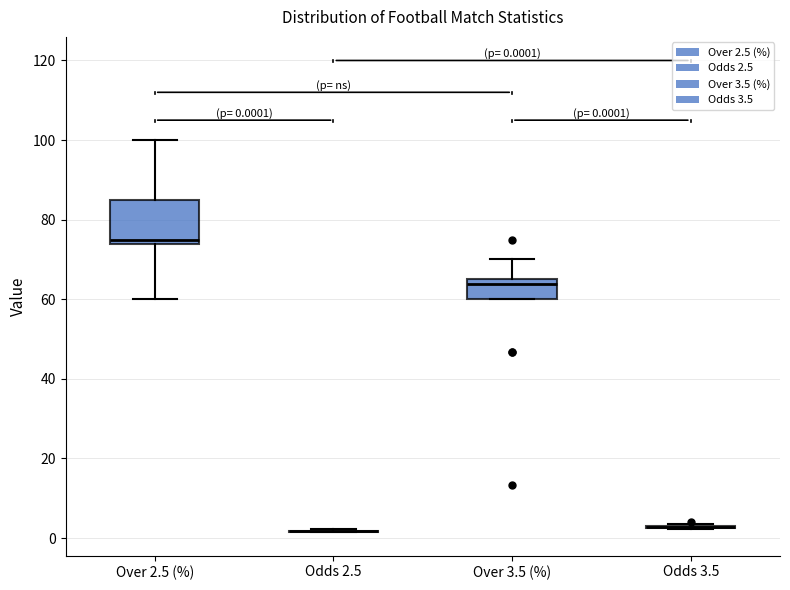

Comparing the boxes themselves (not the whiskers), which one is the tallest?

Over 2.5 (%)